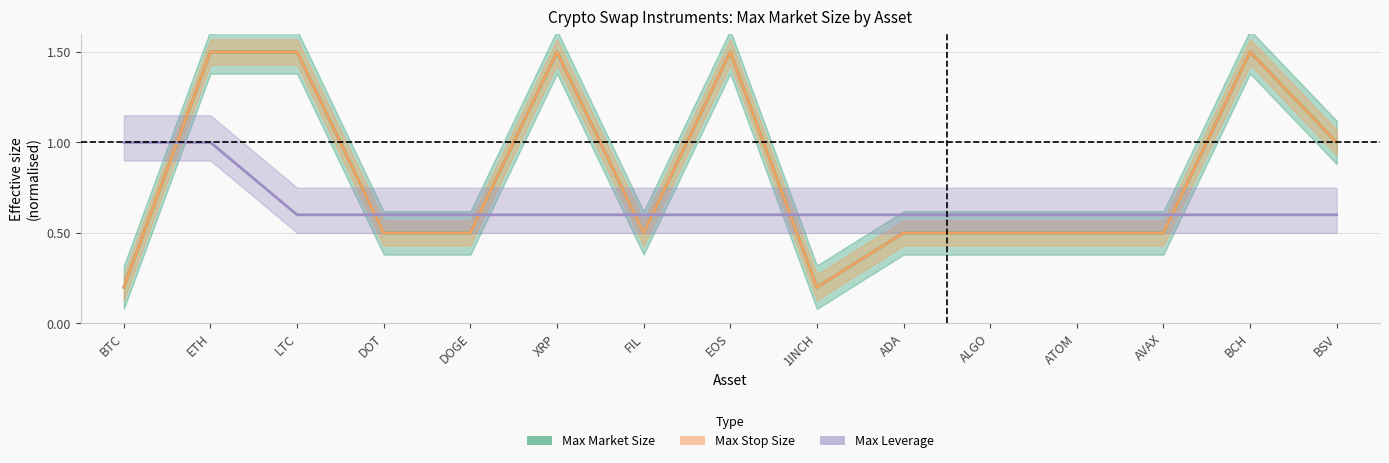

What is the difference between the second highest and second lowest values in the Max Stop Size (normalised) series?

1.3